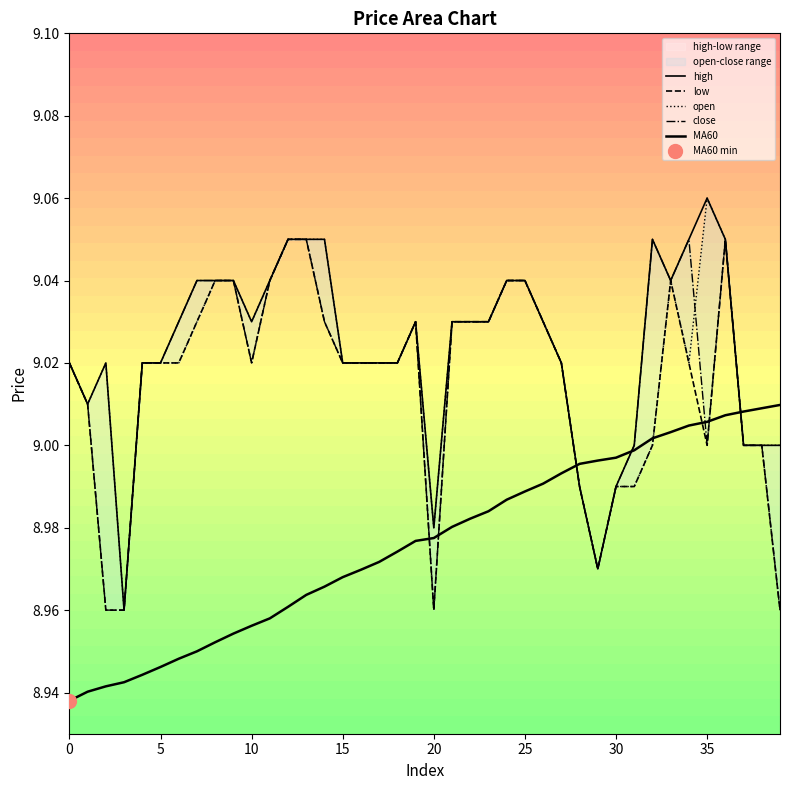

At 20, list the series in order from largest to smallest.

high, low, open, close, MA60